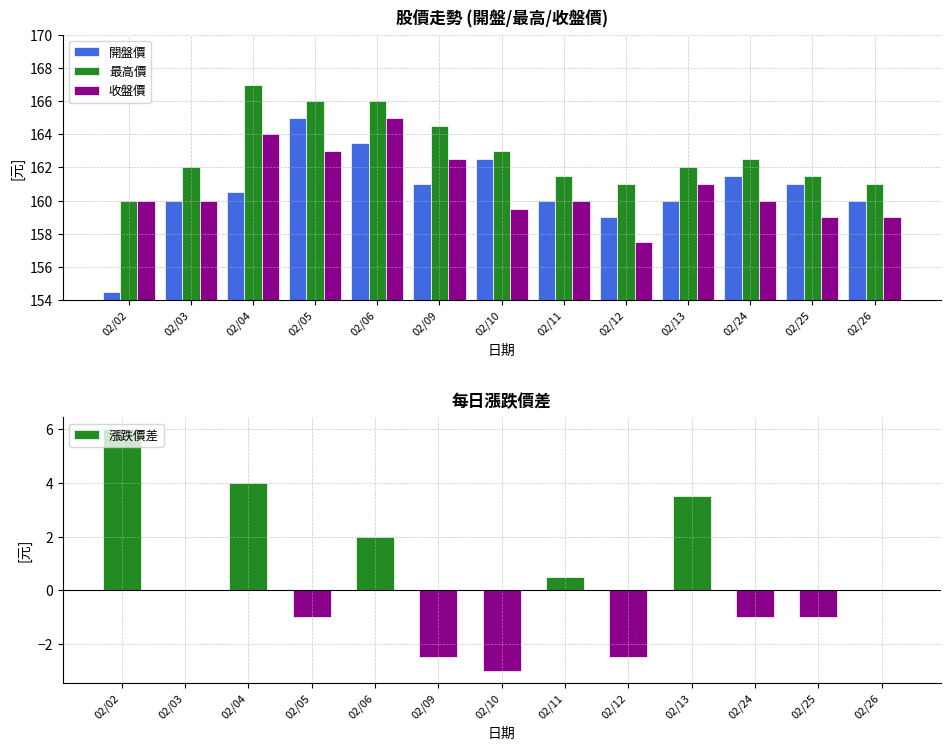

How many data points in 漲跌價差 are above 0?

5